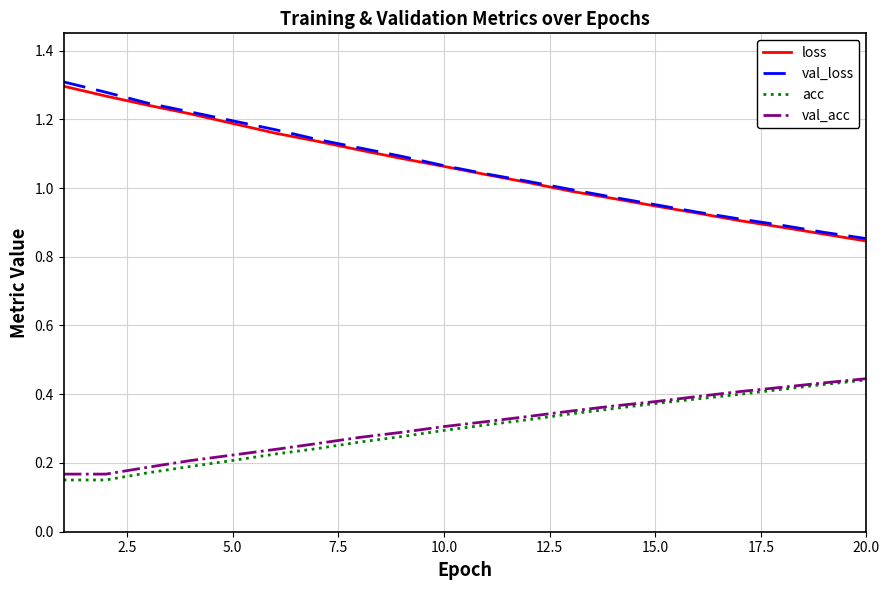

How many lines are shown in the chart?

4